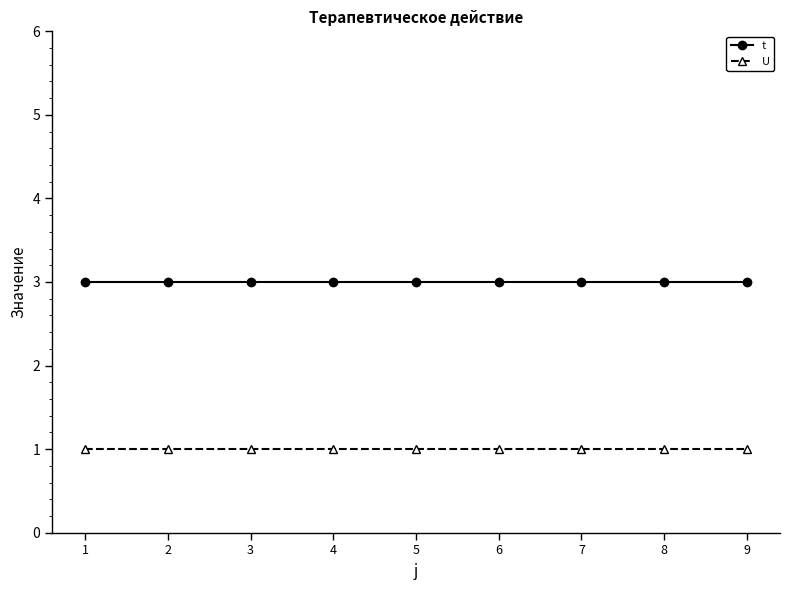

Reading left to right, what are all the values shown in this chart?

t: 1=3	2=3	3=3	4=3	5=3	6=3	7=3	8=3	9=3
U: 1=1	2=1	3=1	4=1	5=1	6=1	7=1	8=1	9=1